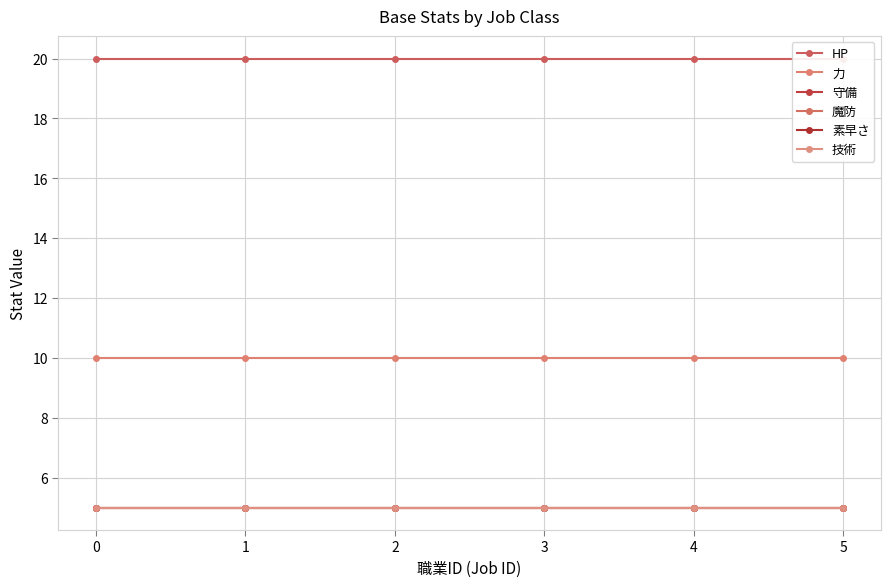

Rank the series by their maximum value, from lowest to highest.

守備, 魔防, 素早さ, 技術, 力, HP